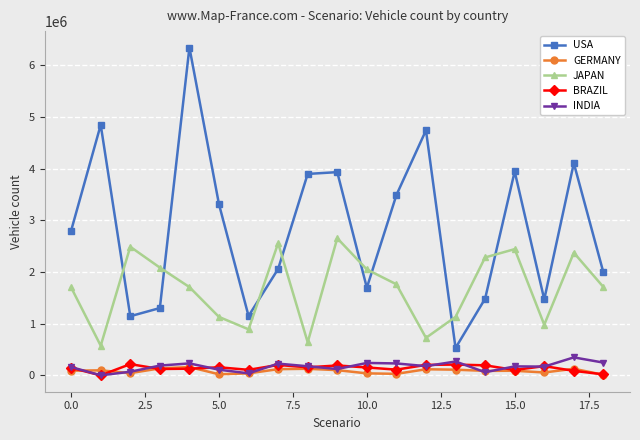

Which series has the largest total across all categories?

USA